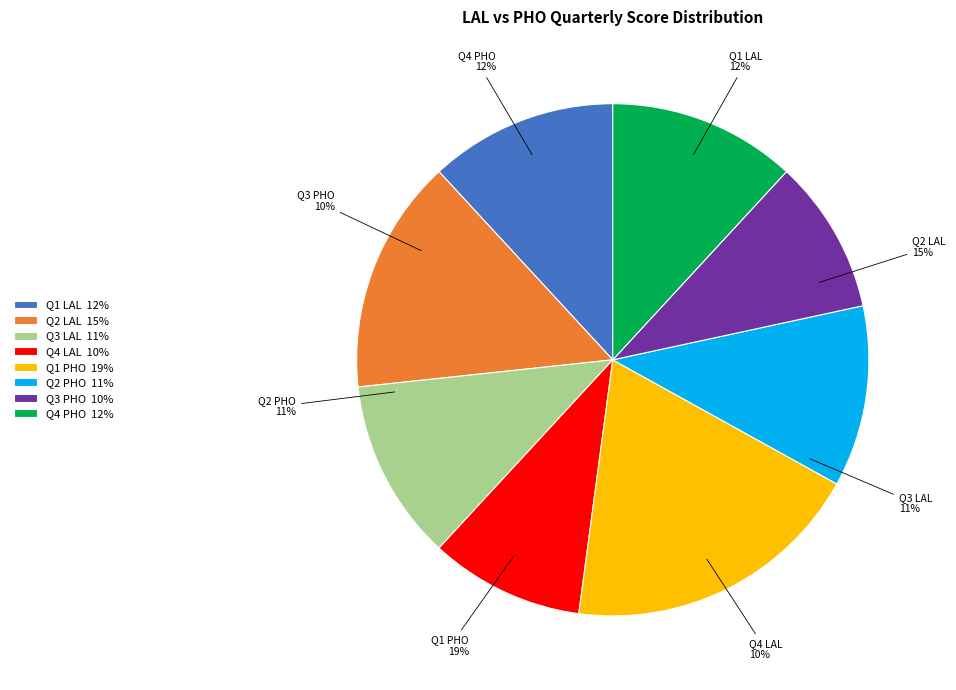

How much of the chart is everything except Q2 LAL?

85.2%